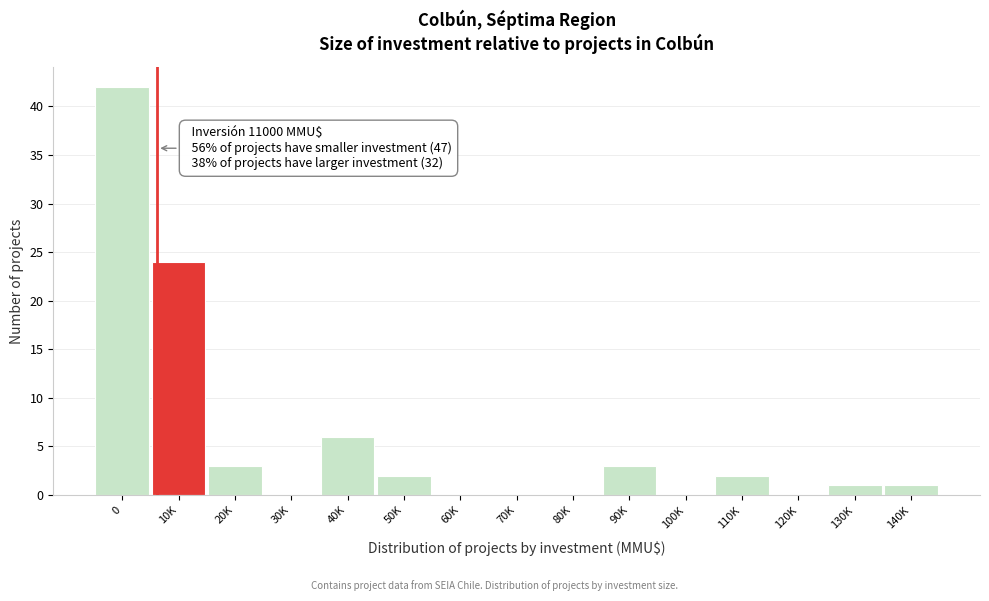

Reading right to left, transcribe all the data shown in this chart.

140K=1	130K=1	120K=0	110K=2	100K=0	90K=3	80K=0	70K=0	60K=0	50K=2	40K=6	30K=0	20K=3	10K=24	0=42